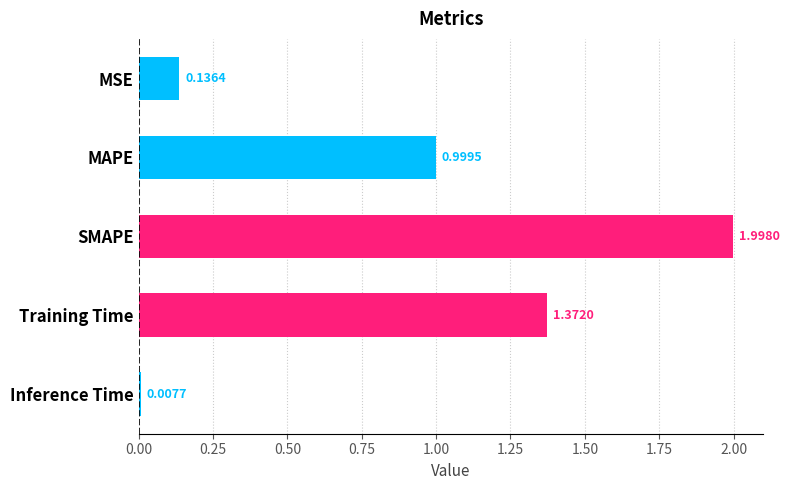

Rank the categories by value from highest to lowest.

SMAPE, Training Time, MAPE, MSE, Inference Time